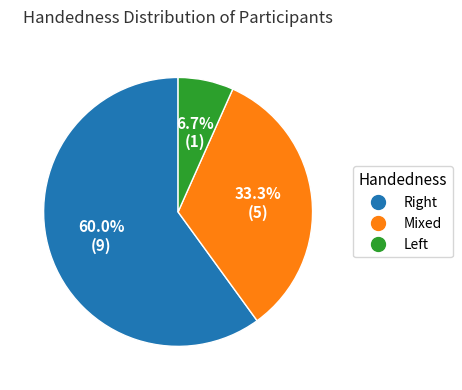

To the nearest percent, what is the difference between the largest and smallest slice percentages?

53%